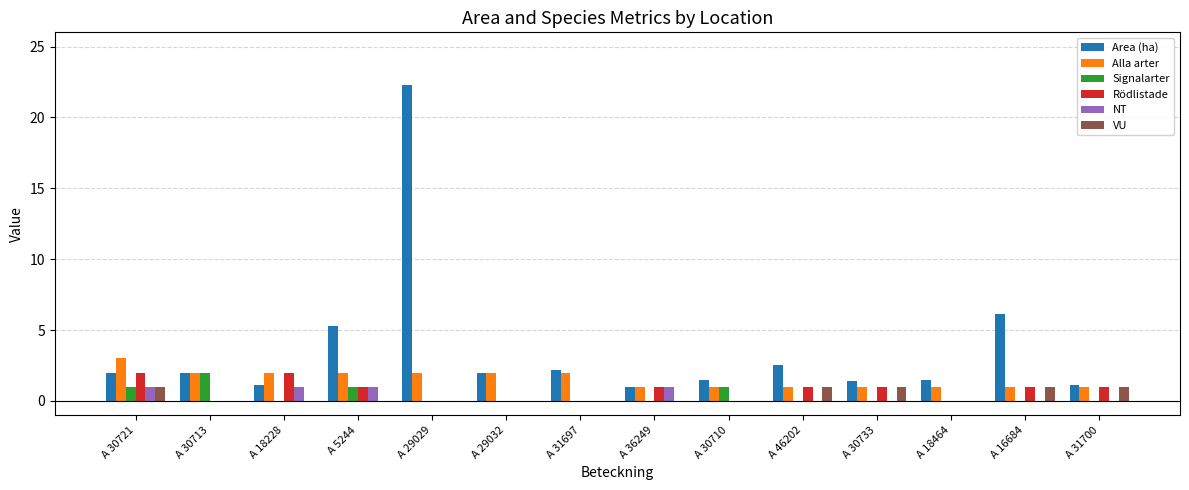

The VU series shows 0.0 at A 31697. True or false?

True